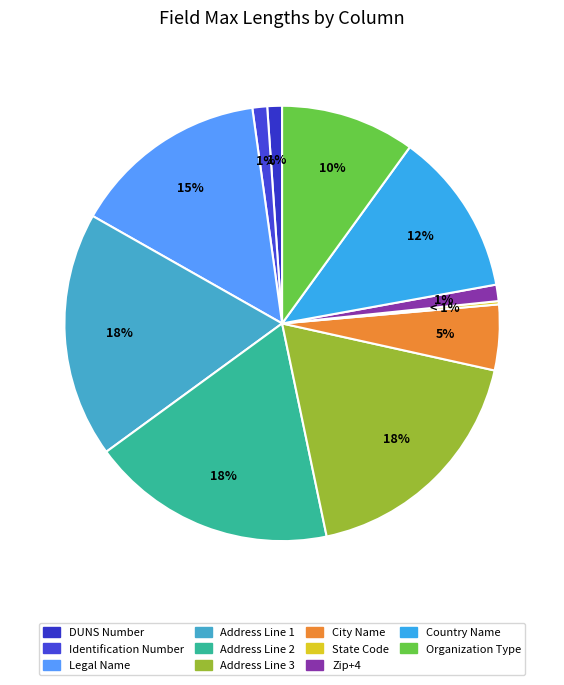

What is the ratio of the value at Identification Number to the value at Organization Type?

0.1